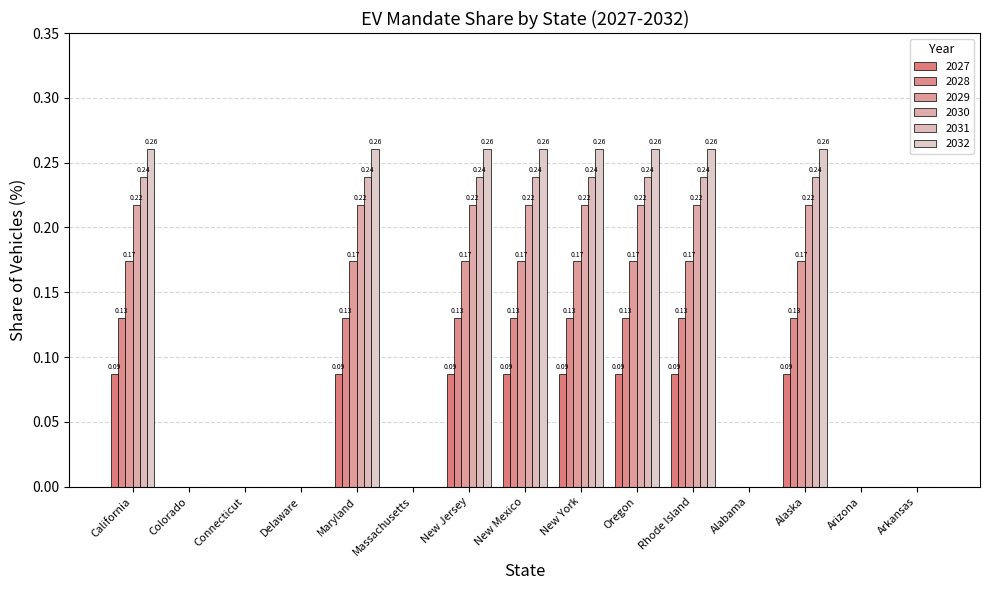

How many positive values does the 2029 series have?

8